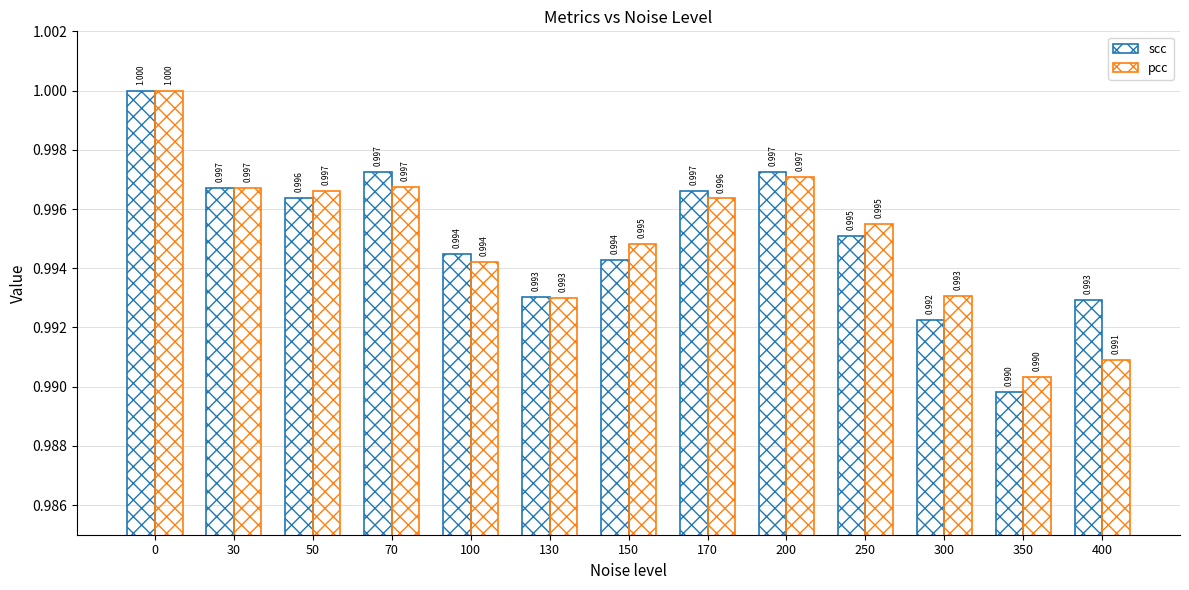

Are the bars grouped side by side (vs. stacked)?

Yes